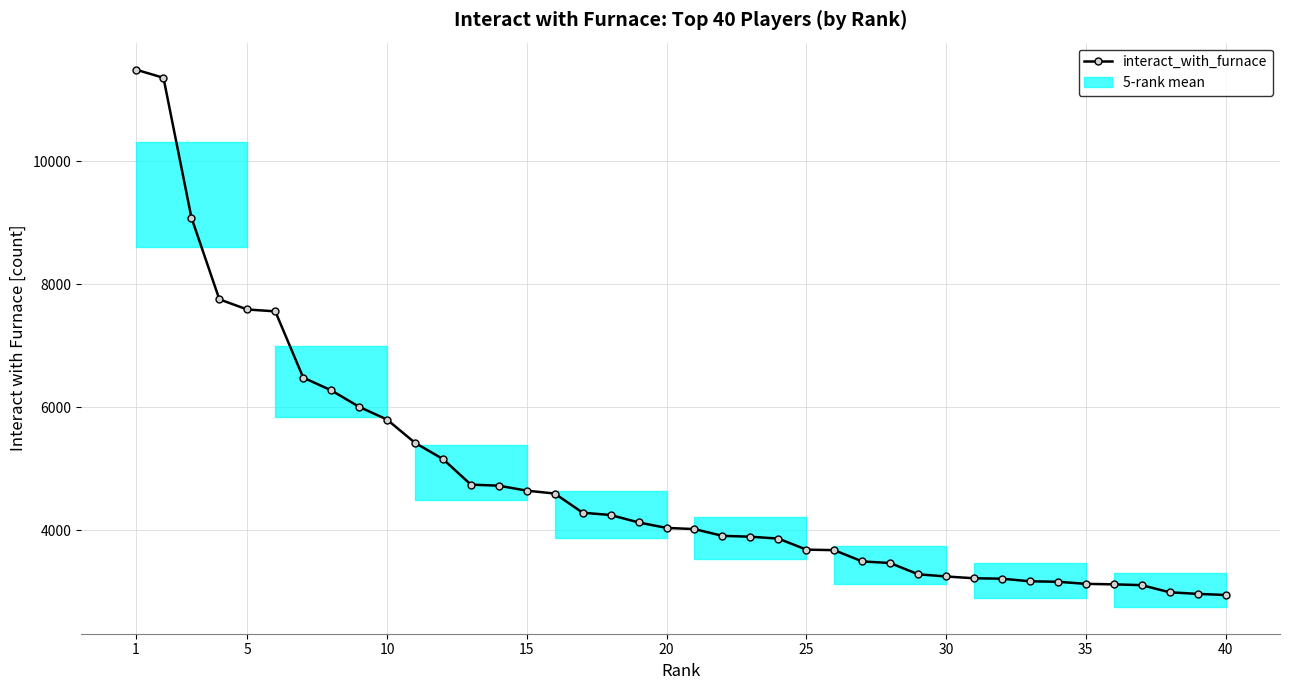

What is the average value?

4822